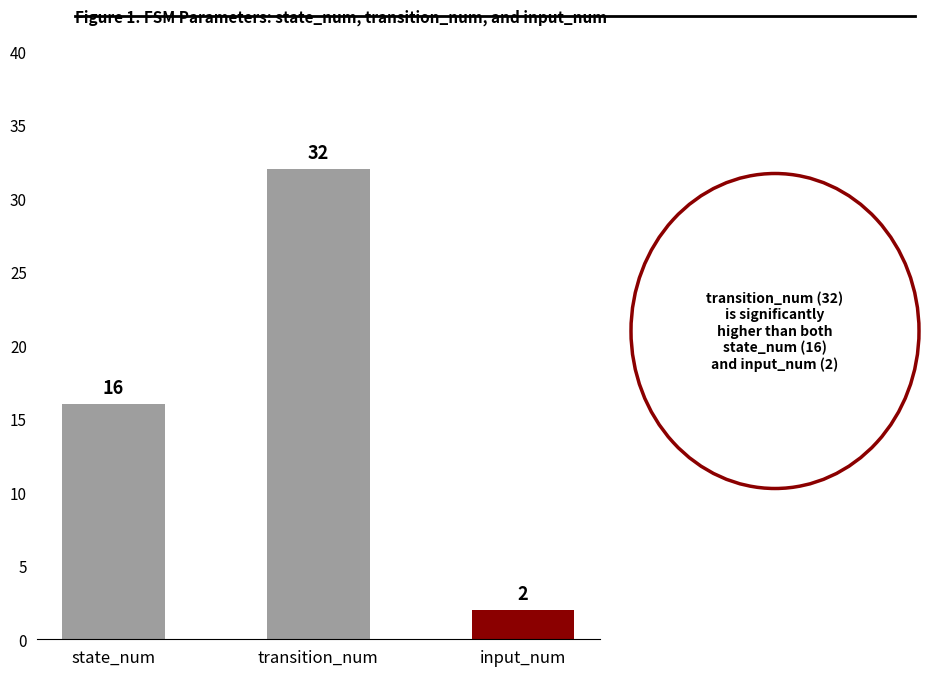

At which label is the value closest to 17?

state_num